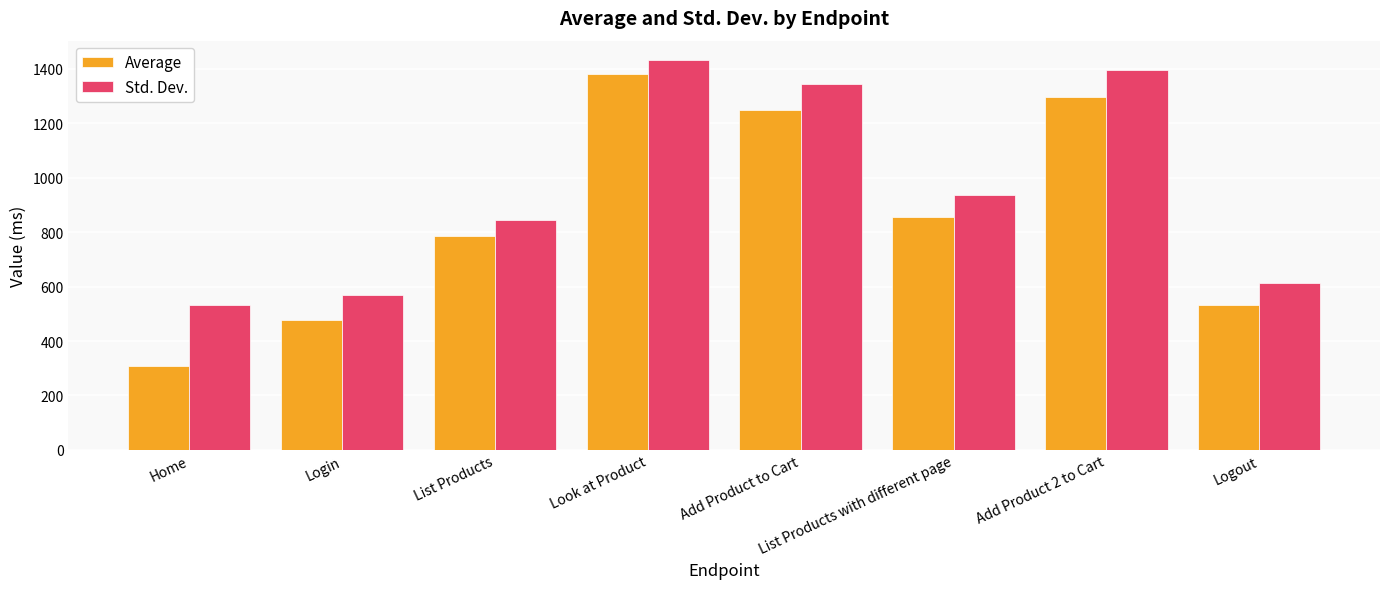

What is the value of the Average bar at the 8th from the left?

532.0